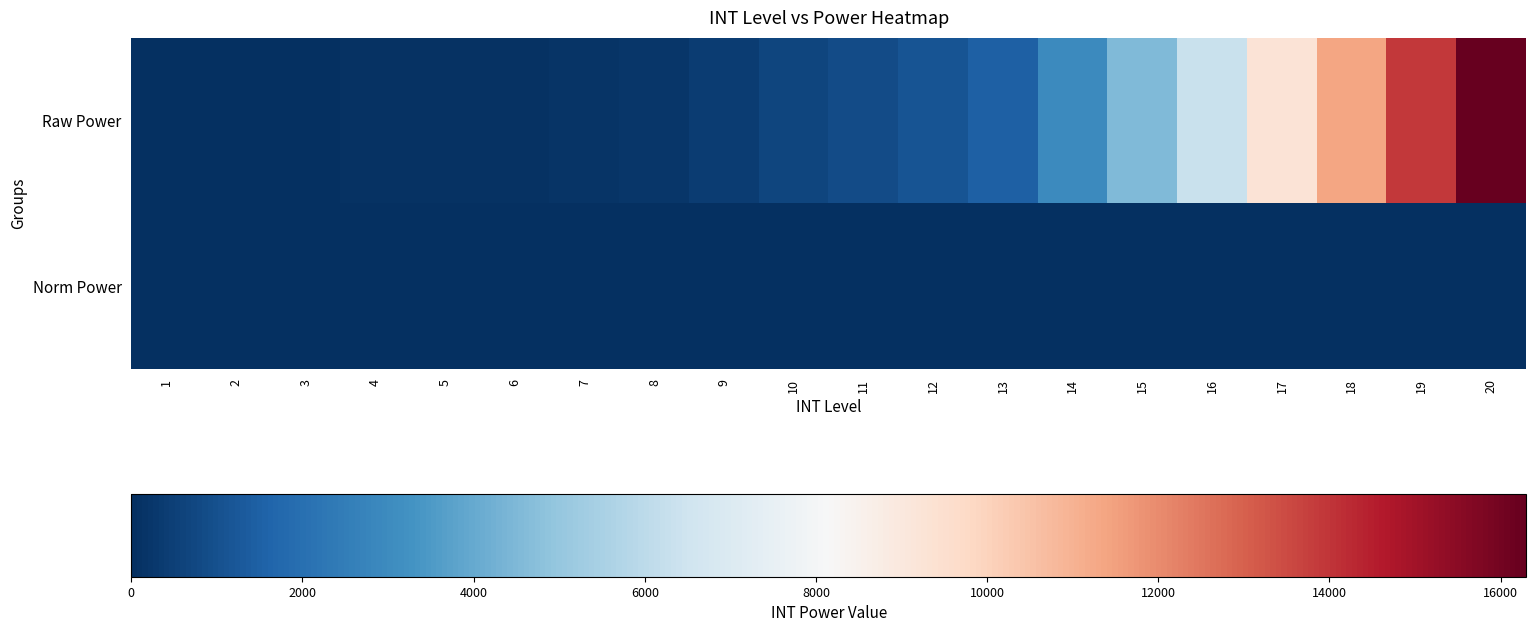

At 2, list the series in order from smallest to largest.

Norm Power, Raw Power